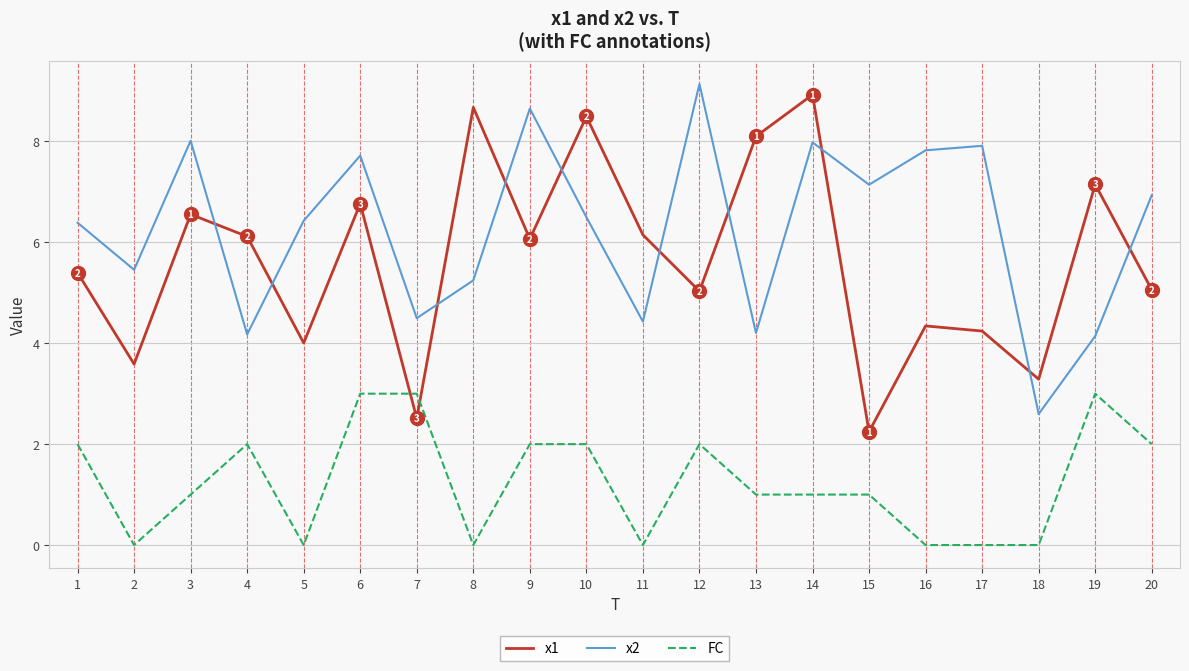

What are all the series names shown in the legend?

x1, x2, FC